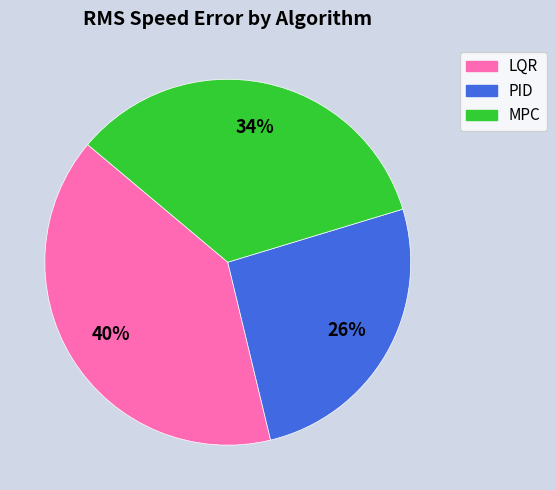

To the nearest percent, what portion does MPC represent?

34%